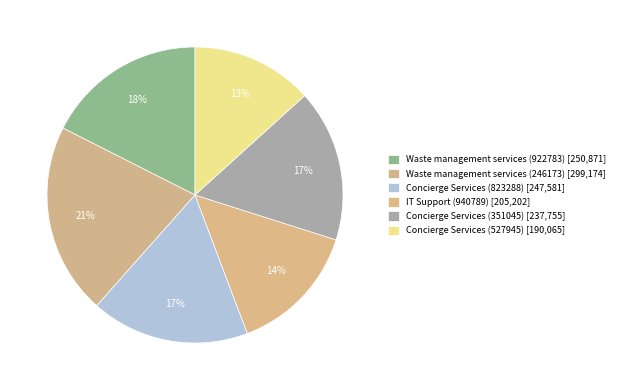

The IT Support (940789) slice represents 29% of the pie. True or false?

False